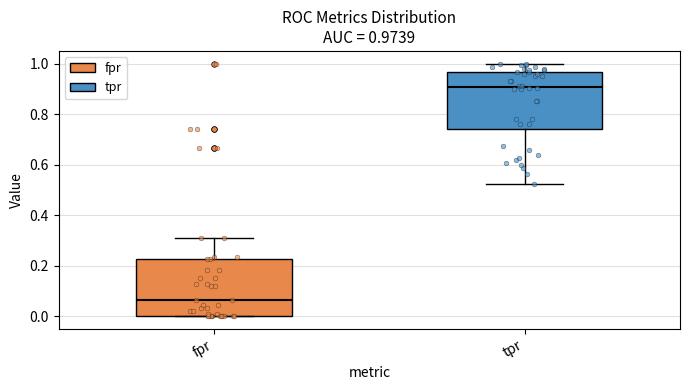

Which box has the highest median line?

tpr